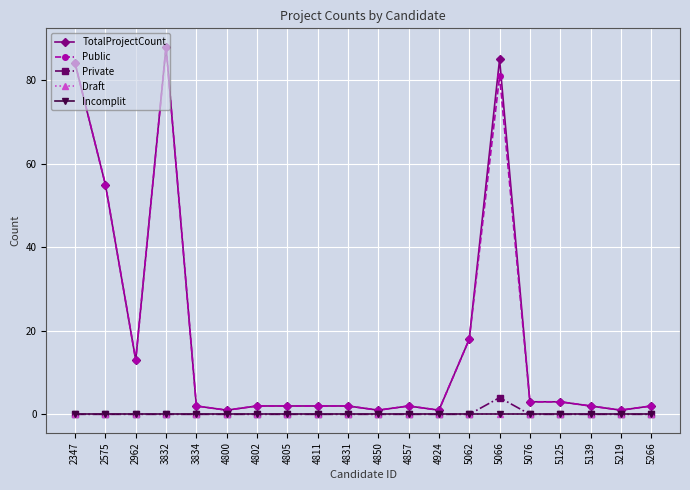

What is the approximate value of TotalProjectCount at 2347, to the nearest 5?

85